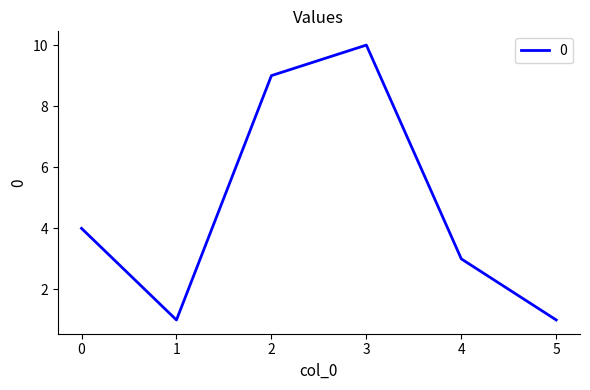

What is the maximum value shown in the chart?

10